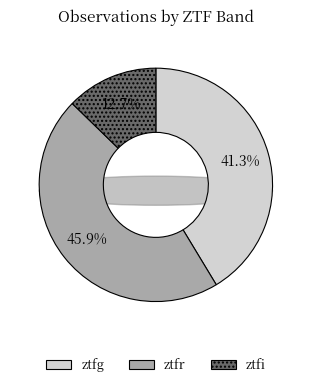

What is the change in value from ztfg to ztfi?

-81